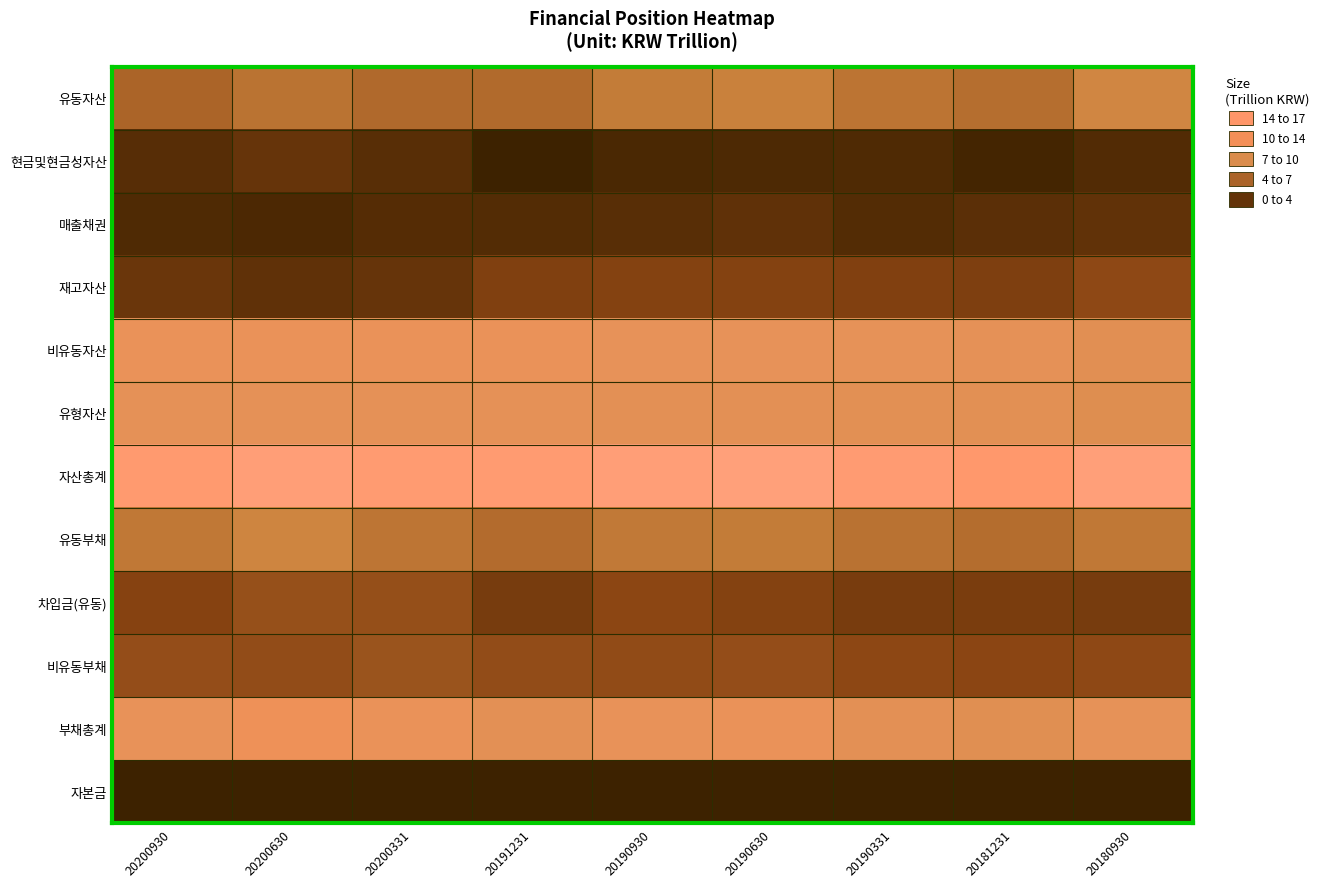

Which series has the largest total across all categories?

자산총계